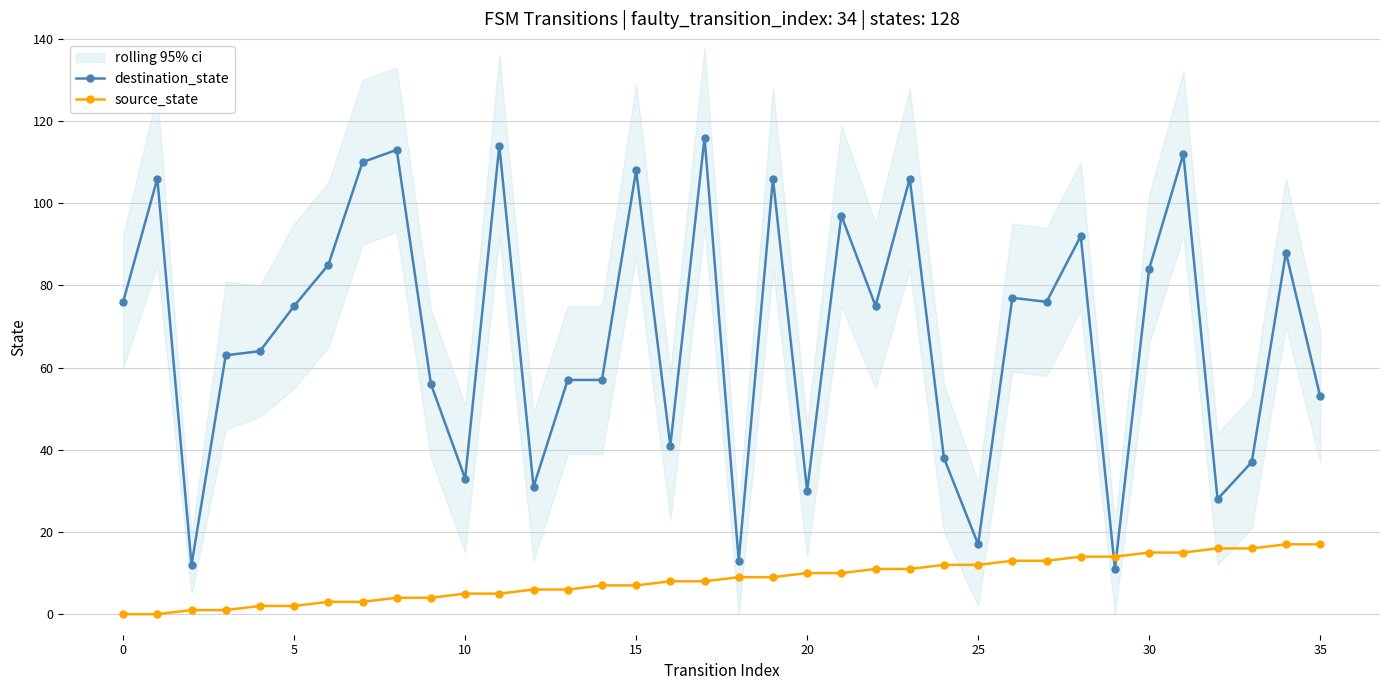

List the series in order of their overall mean, lowest first.

source_state, destination_state